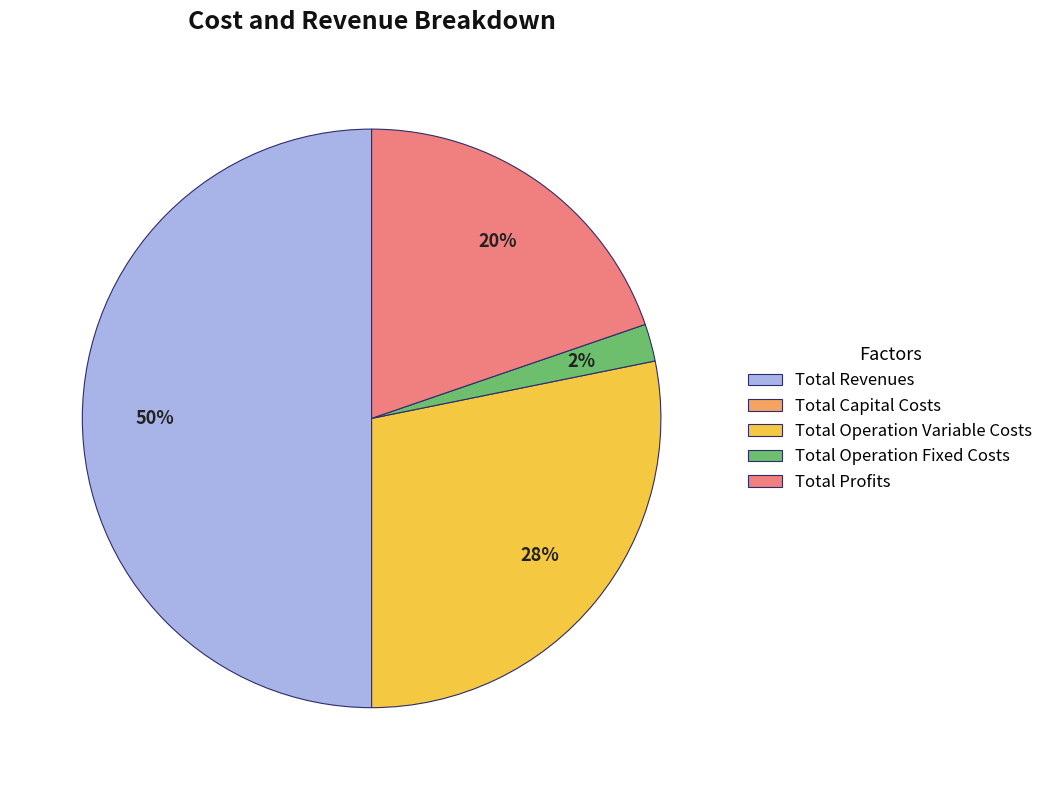

To the nearest percent, what portion does Total Revenues represent?

50%